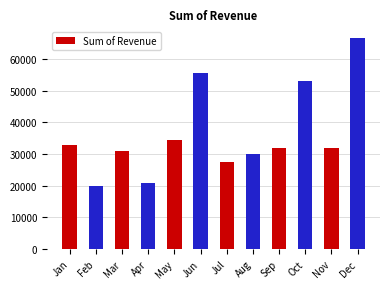

Does the chart contain stacked bars?

No